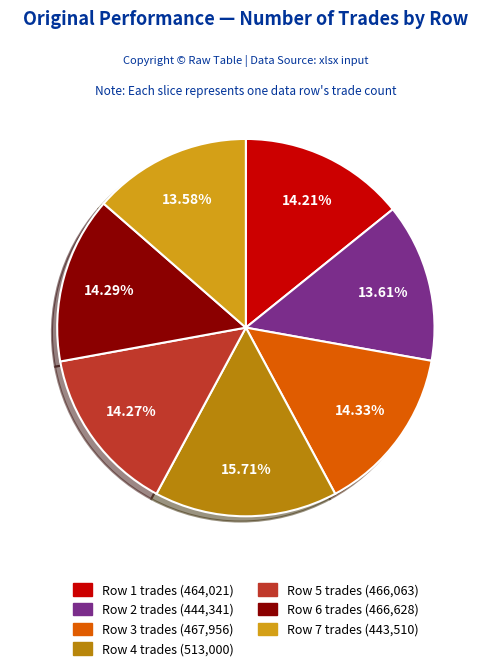

Is there any slice that represents more than half of the pie?

No